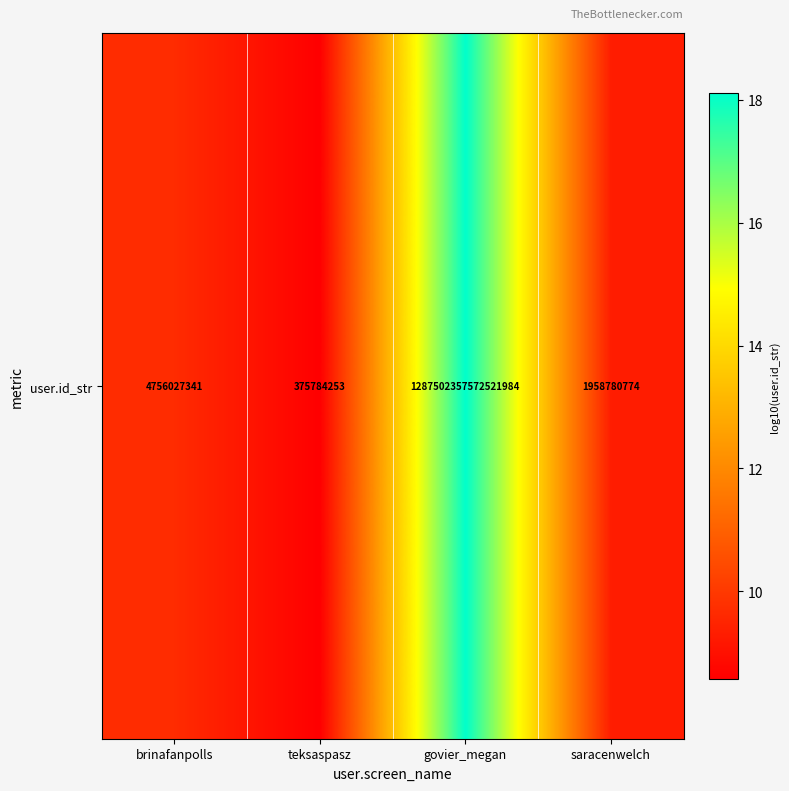

What is the sum of all values?

45.7